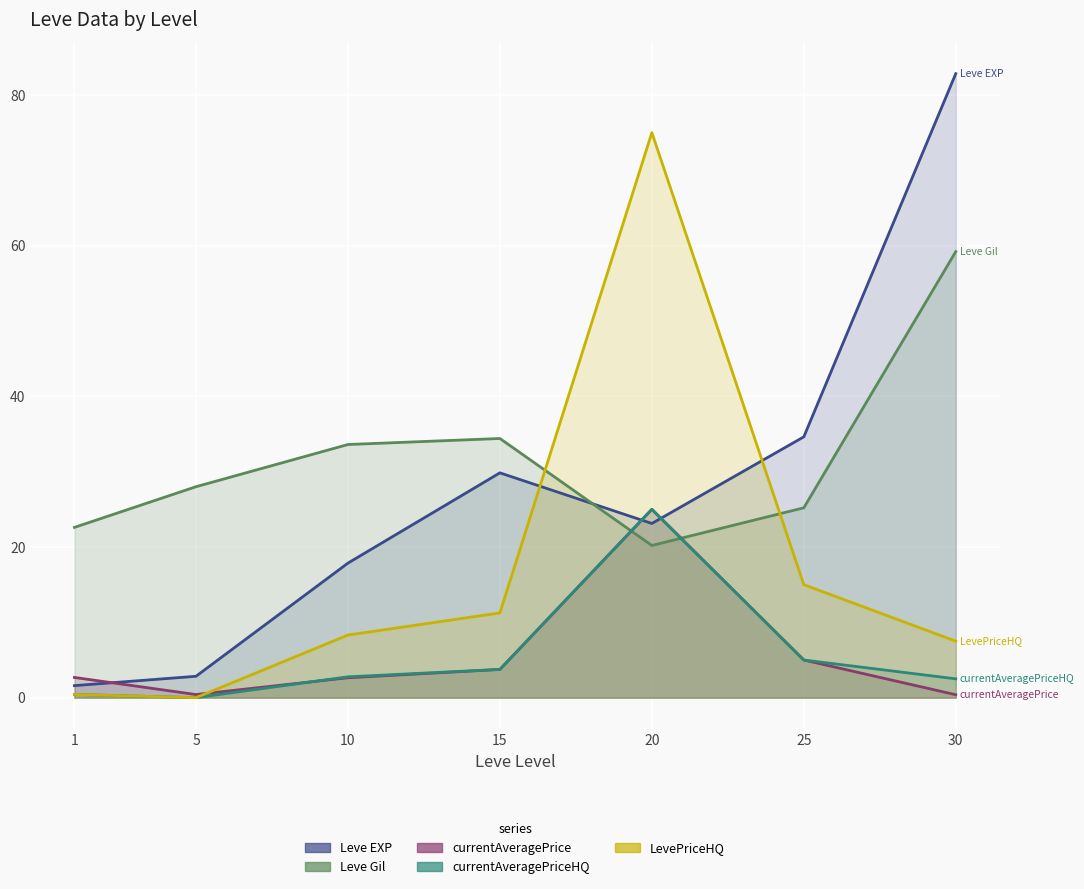

Which series ends up on top after the final intersection of Leve Gil and LevePriceHQ?

Leve Gil